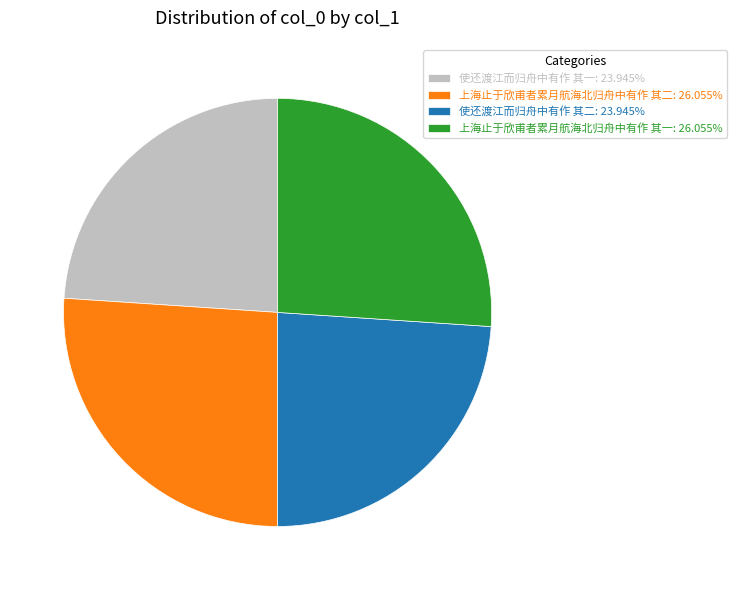

Is there any slice that represents more than half of the pie?

No